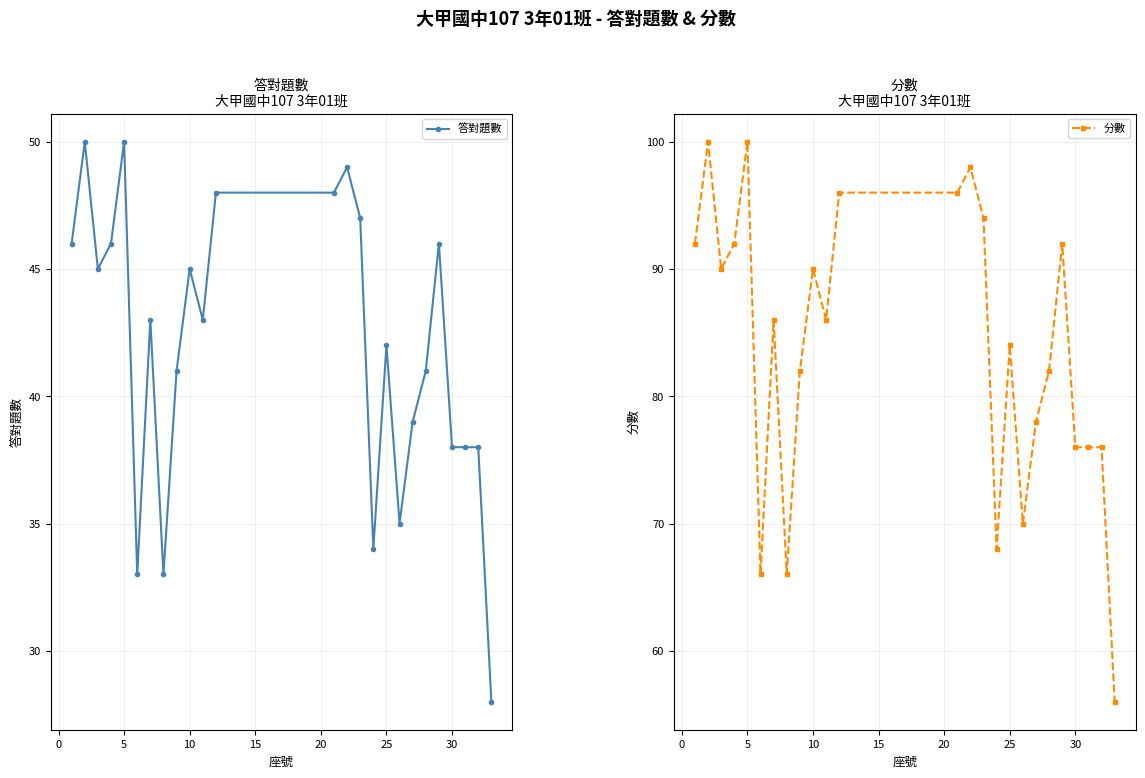

True or false: 答對題數 has more than 1 interior local peaks.

True